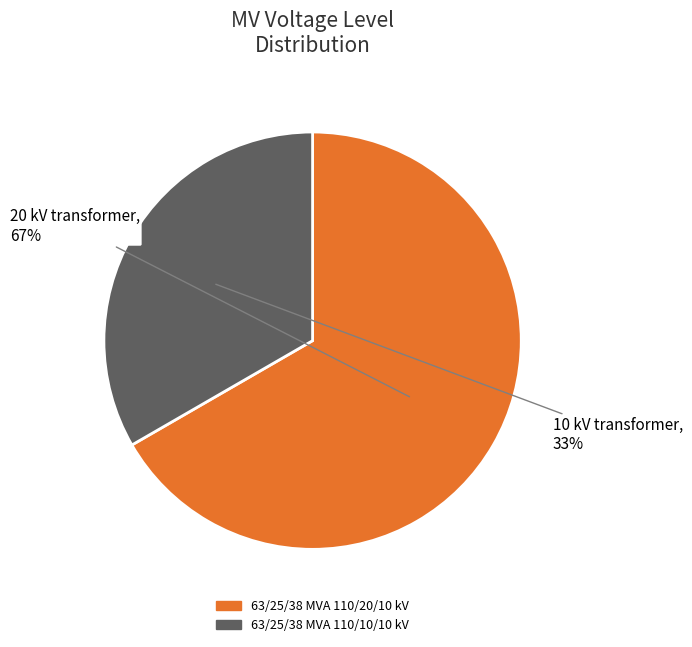

To the nearest percent, what is the average slice percentage?

50%